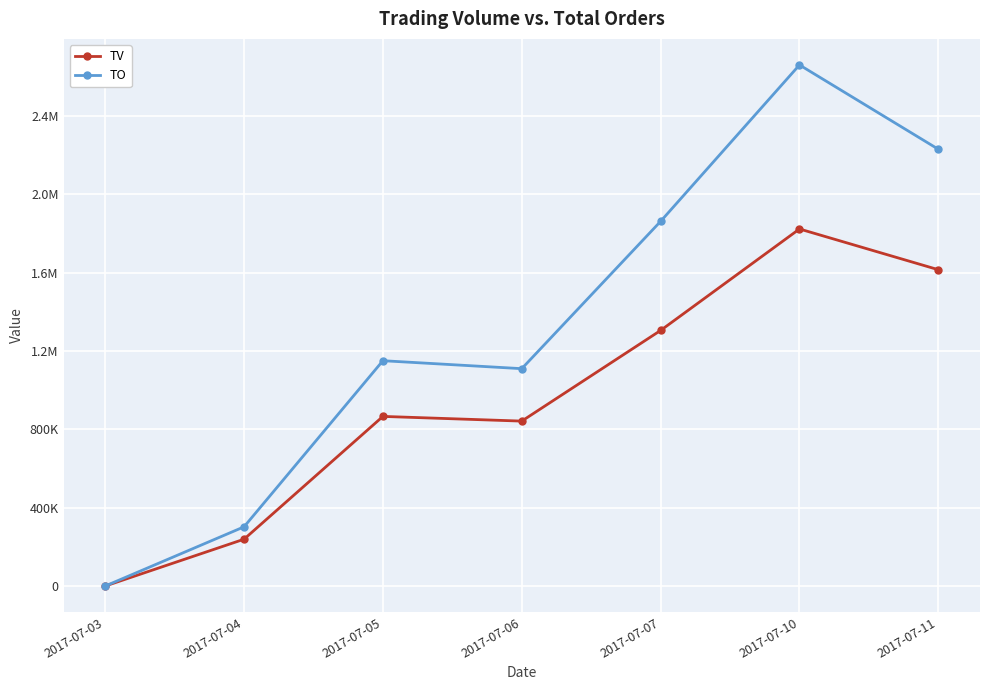

List the labels in order of TV value, smallest first.

2017-07-03, 2017-07-04, 2017-07-06, 2017-07-05, 2017-07-07, 2017-07-11, 2017-07-10